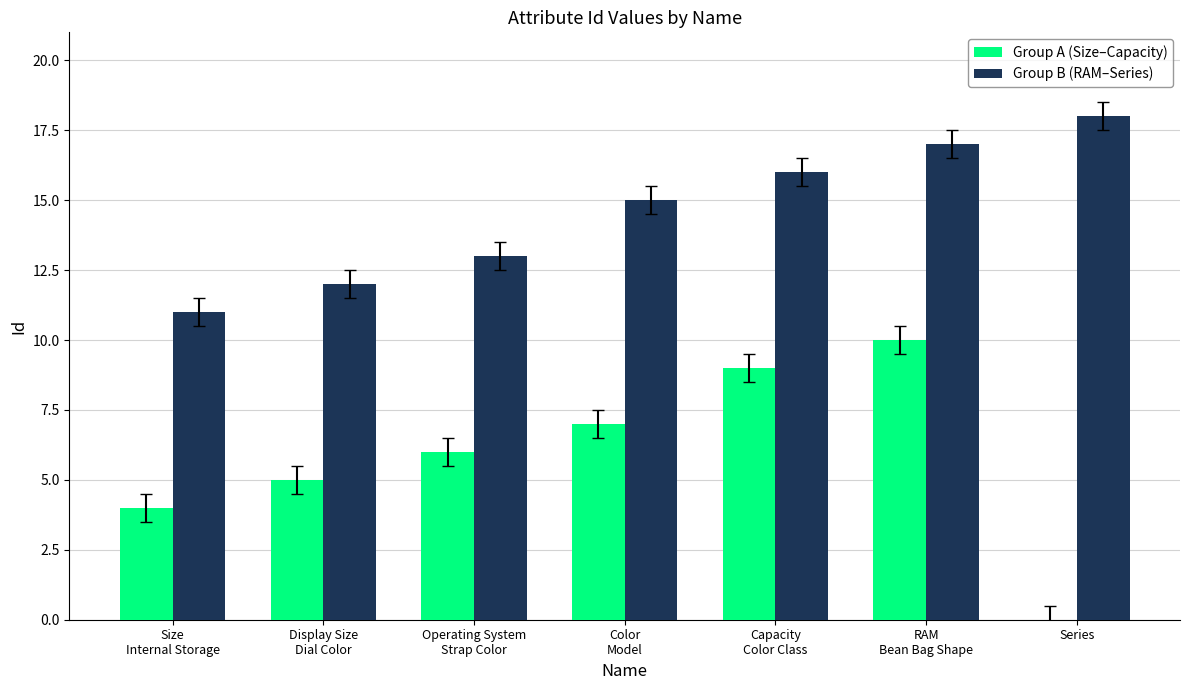

Where is Group A (Size–Capacity) nearest to the value 5?

Display Size
Dial Color